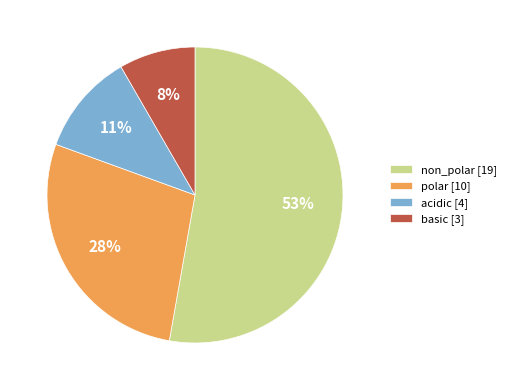

Is there a majority slice in this chart?

Yes